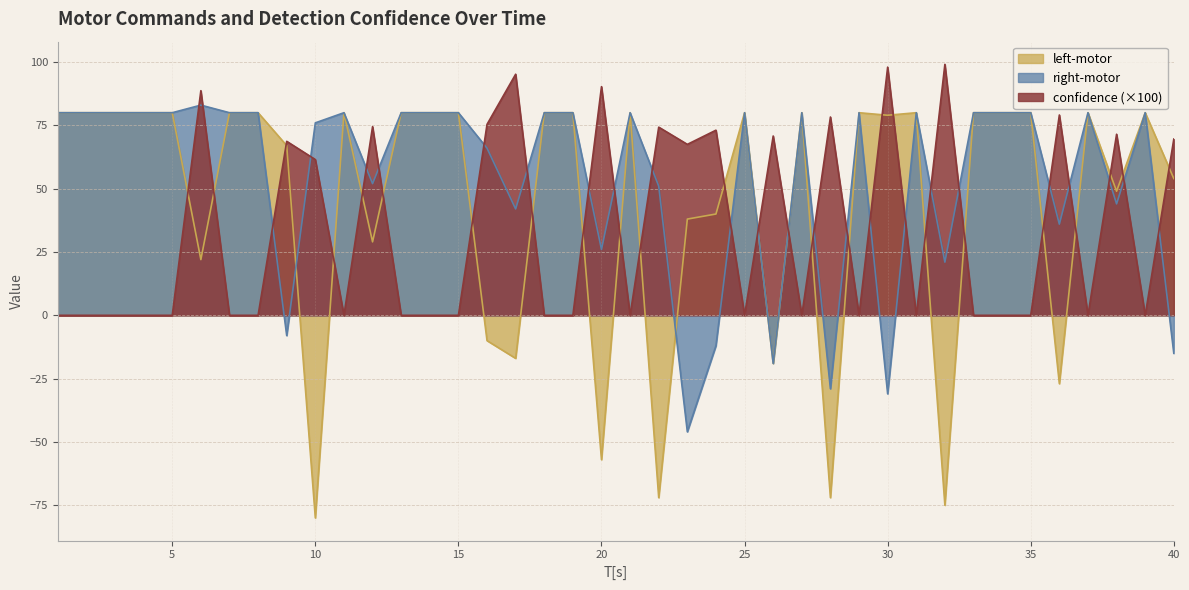

At which category does the chart reach its minimum across all series?

10